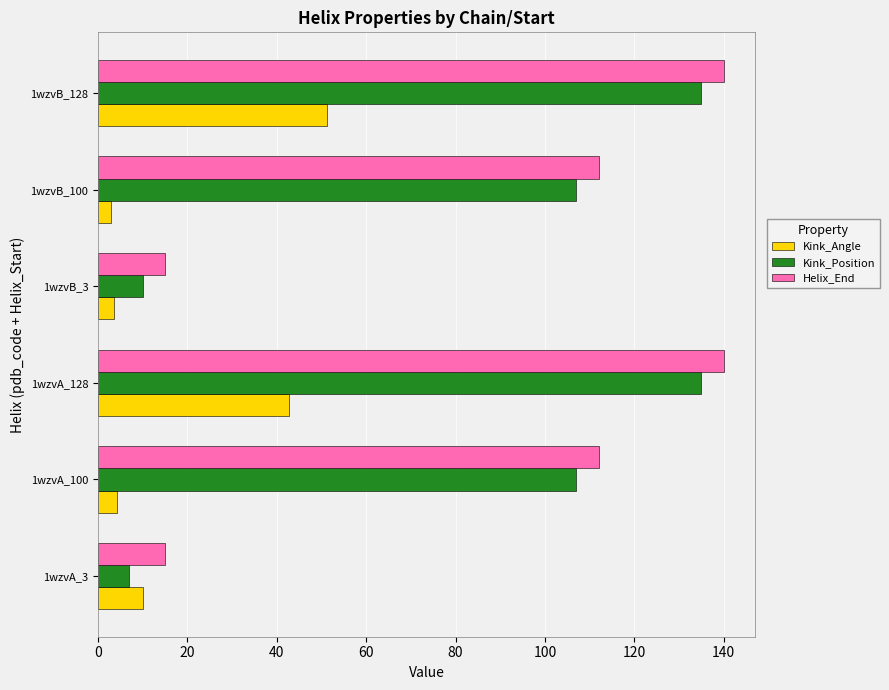

The value of Helix_End at 1wzvA_128 is 140.0. True or false?

True